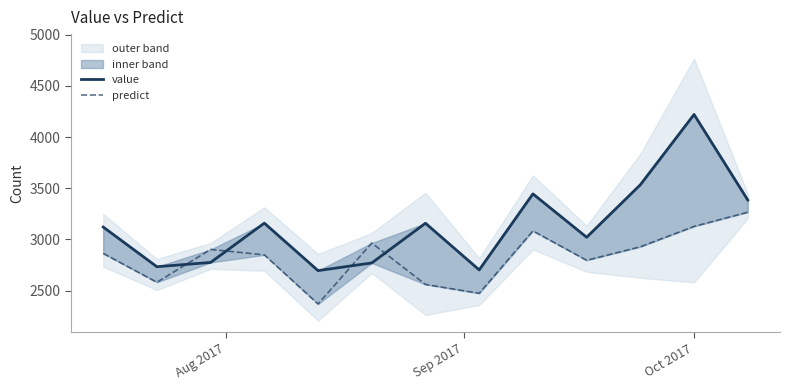

Which category has the highest value across all series?

Oct 2017